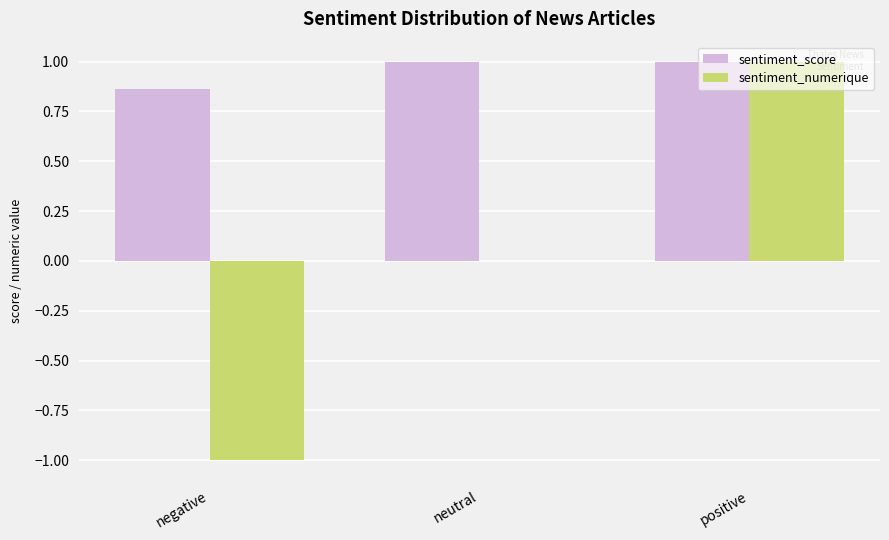

What is the total value across all series at neutral?

1.0